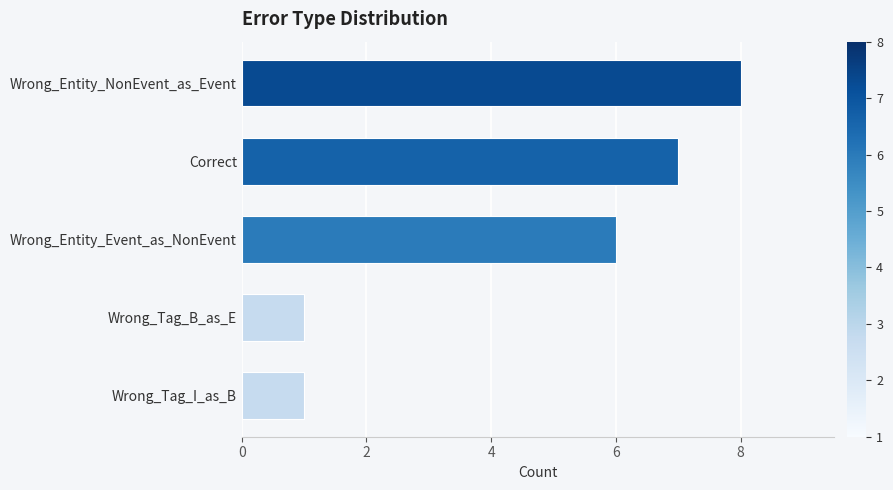

What is the change in value from Correct to Wrong_Entity_NonEvent_as_Event?

+1